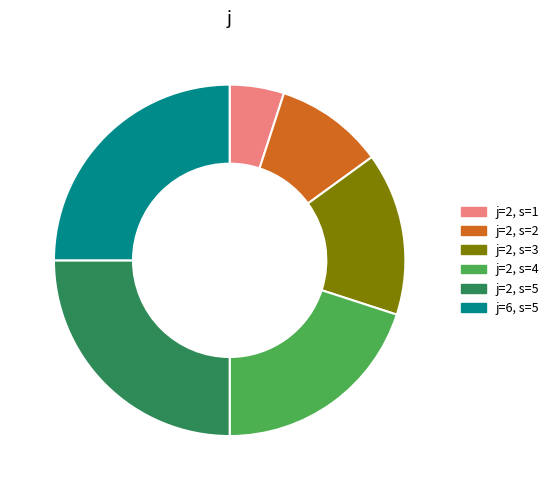

The j=2, s=4 slice represents 20% of the pie. True or false?

True